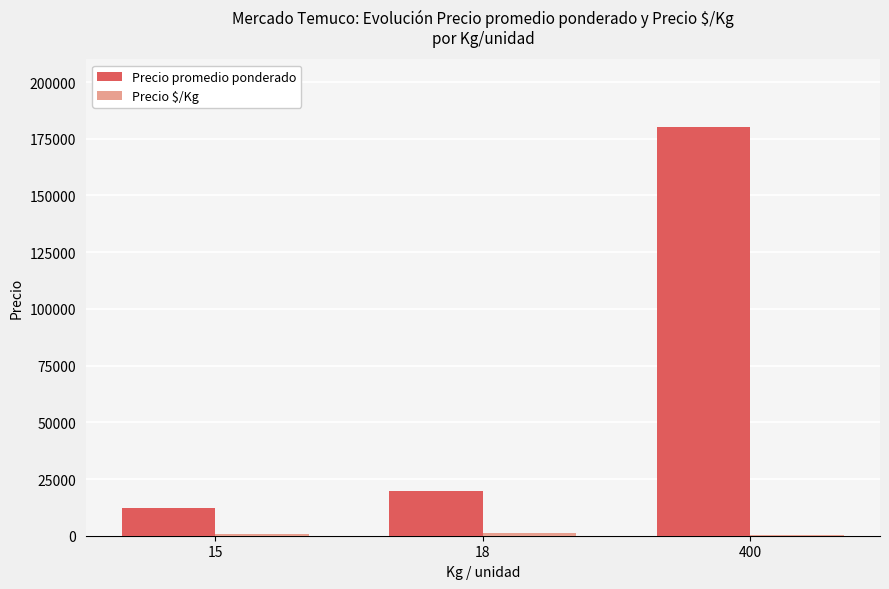

What is the maximum value shown in the chart?

180000